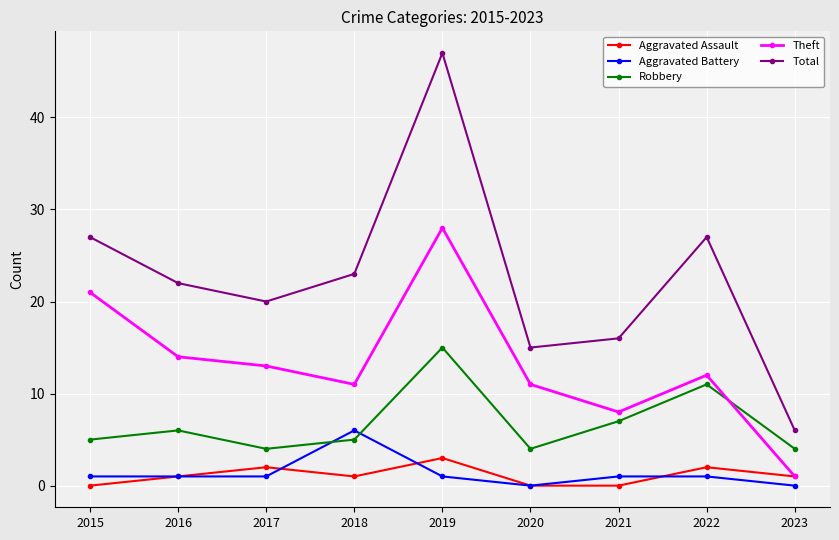

True or false: Total and Robbery cross at least once.

False